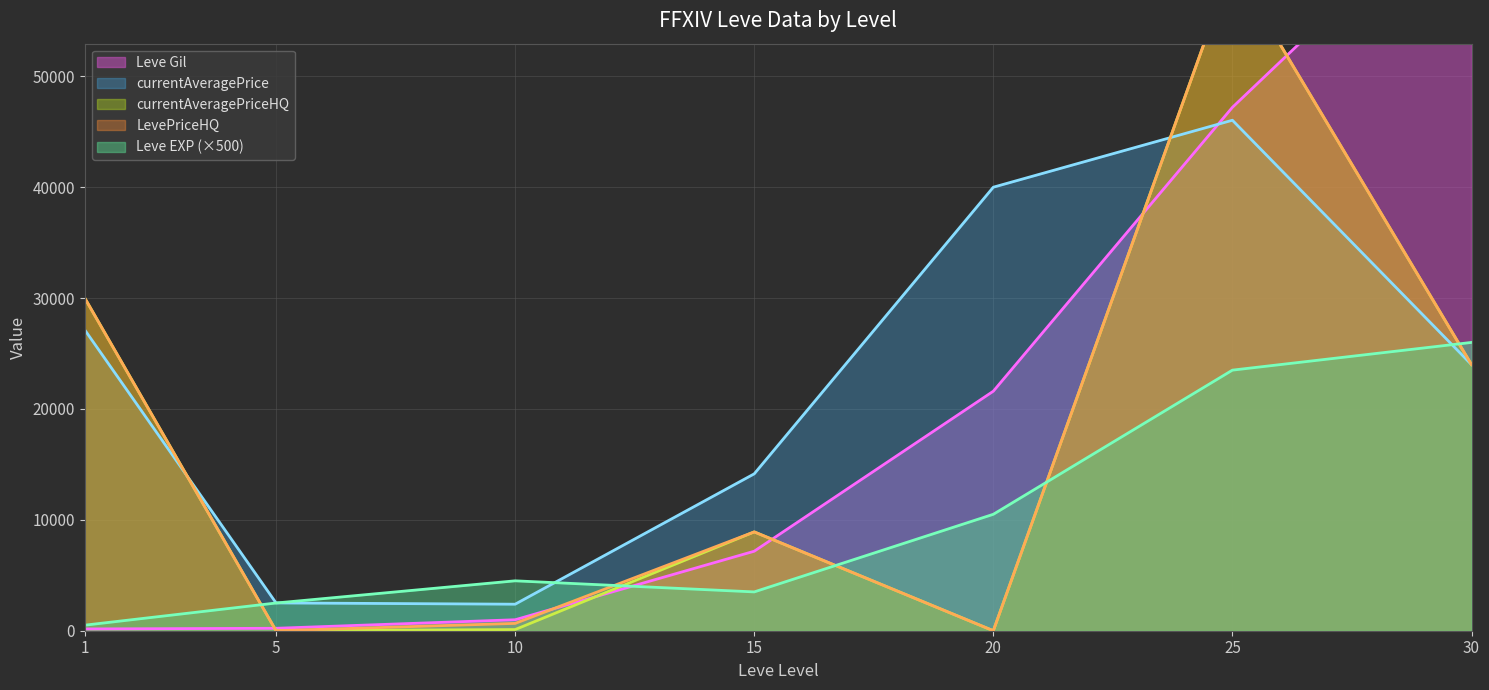

What is the difference between the second highest and minimum values in the currentAveragePrice series?

37607